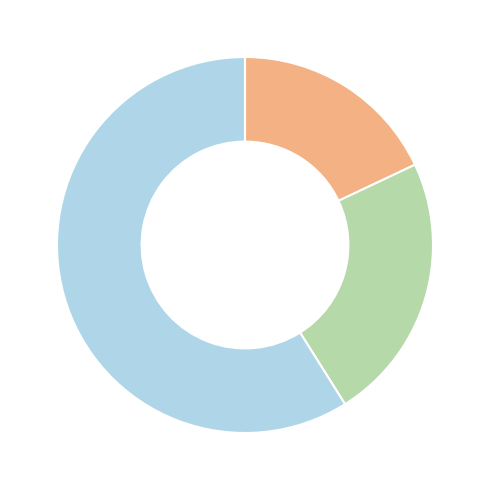

Is there any slice that represents more than half of the pie?

Yes